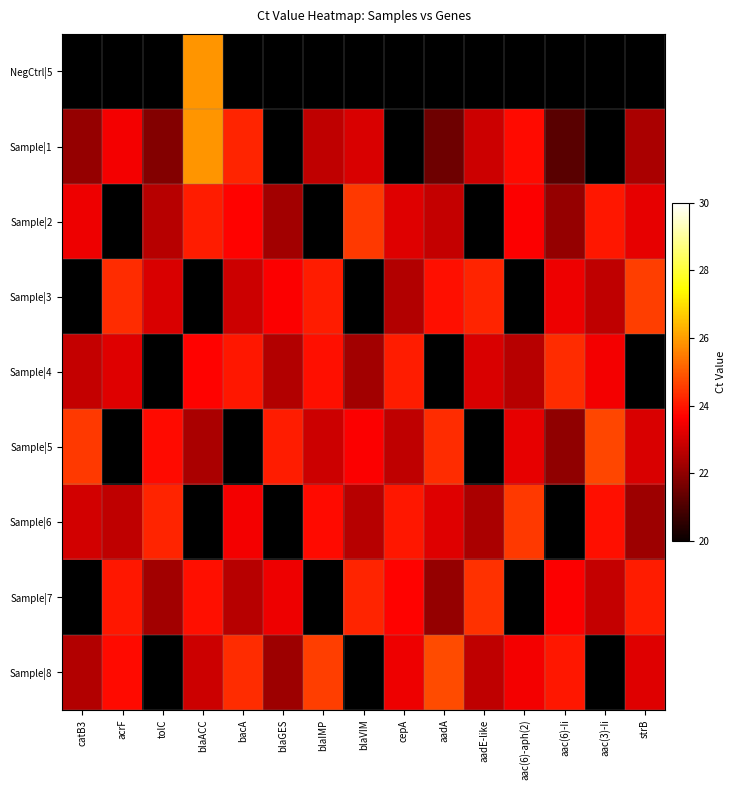

At which label does Sample|5 reach its peak?

aac(3)-Ii